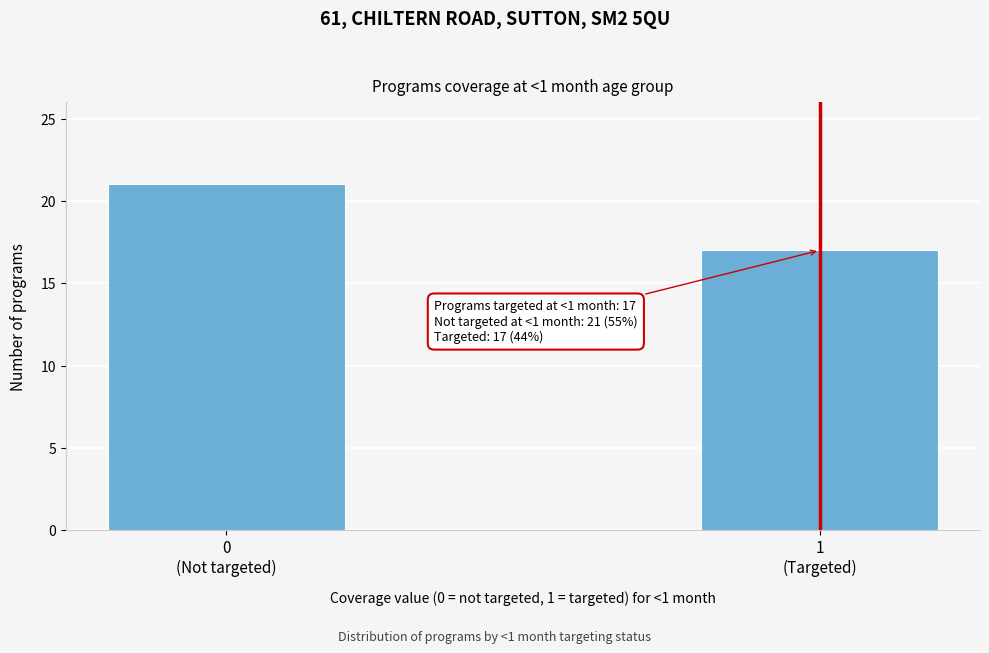

Reading left to right, what are all the values shown in this chart?

21	17